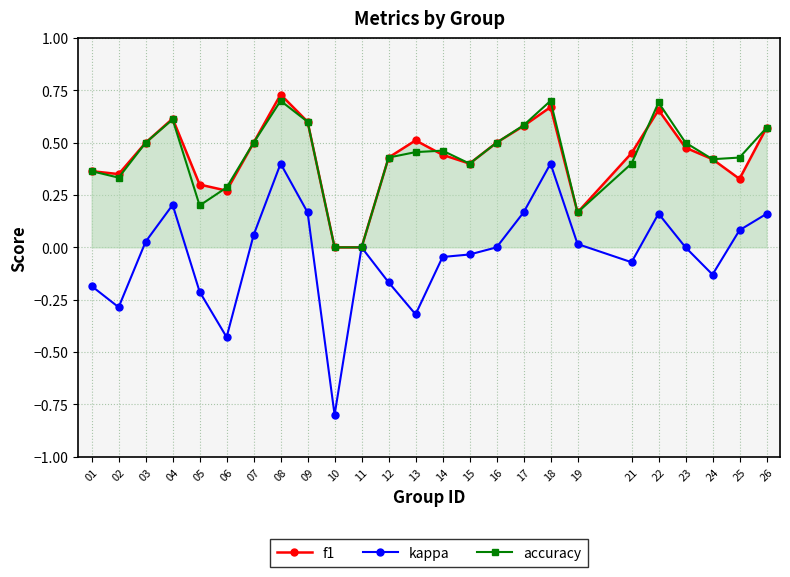

Which series has the largest range (max minus min)?

kappa